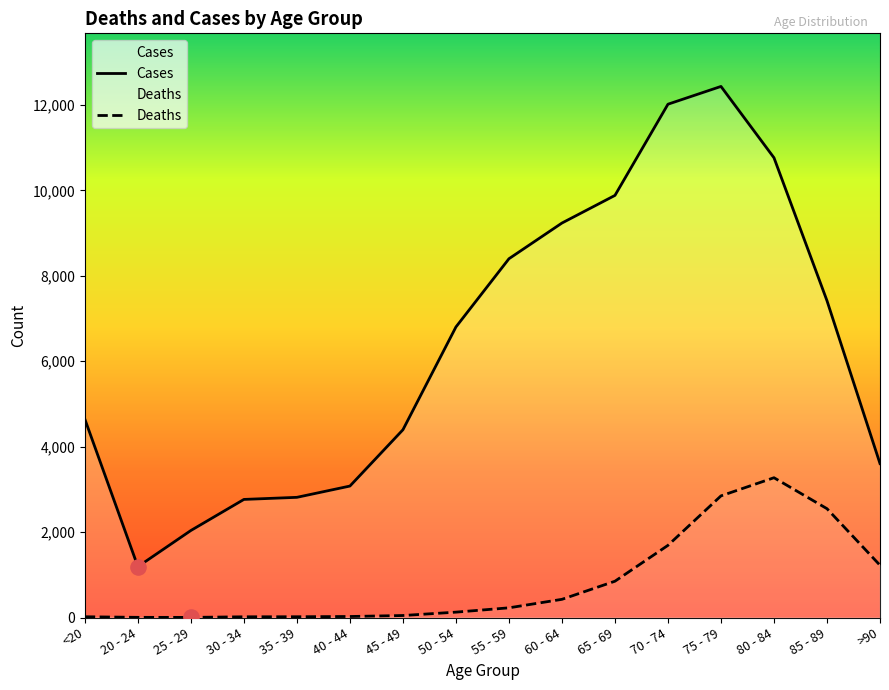

At which category is the sum across all series the highest?

75 - 79